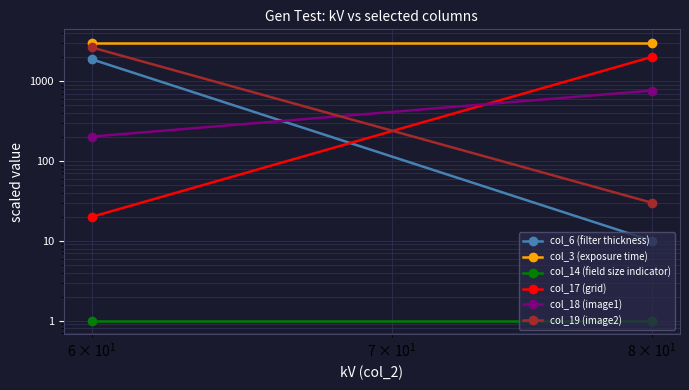

True or false: col_18 (image1) has a value of 1234.0 at $\mathdefault{10^{1}}$.

False